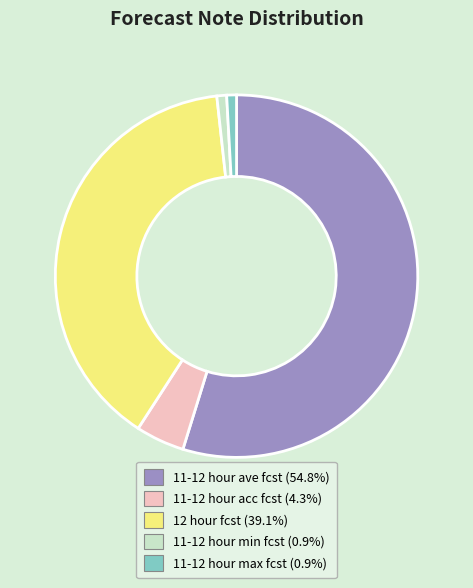

Does any single category account for the majority?

Yes